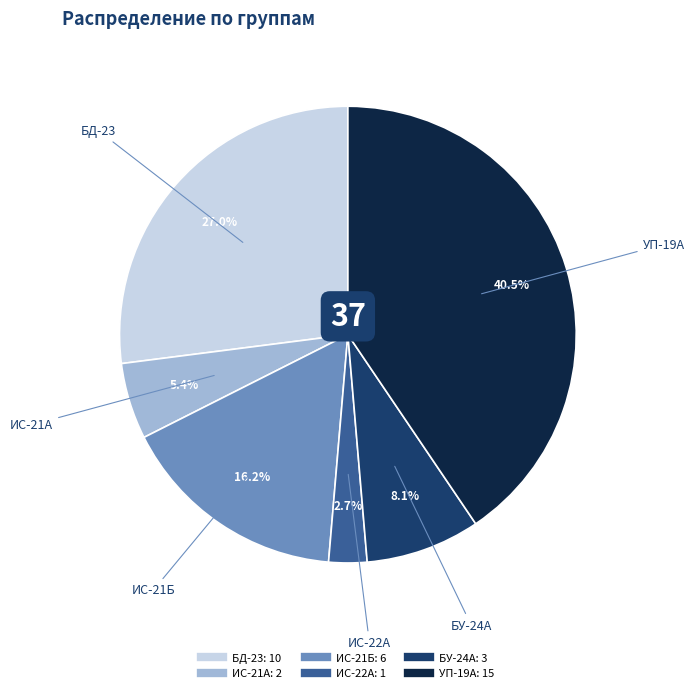

Approximately how many times larger is the value at ИС-21Б compared to ИС-21А?

3.0